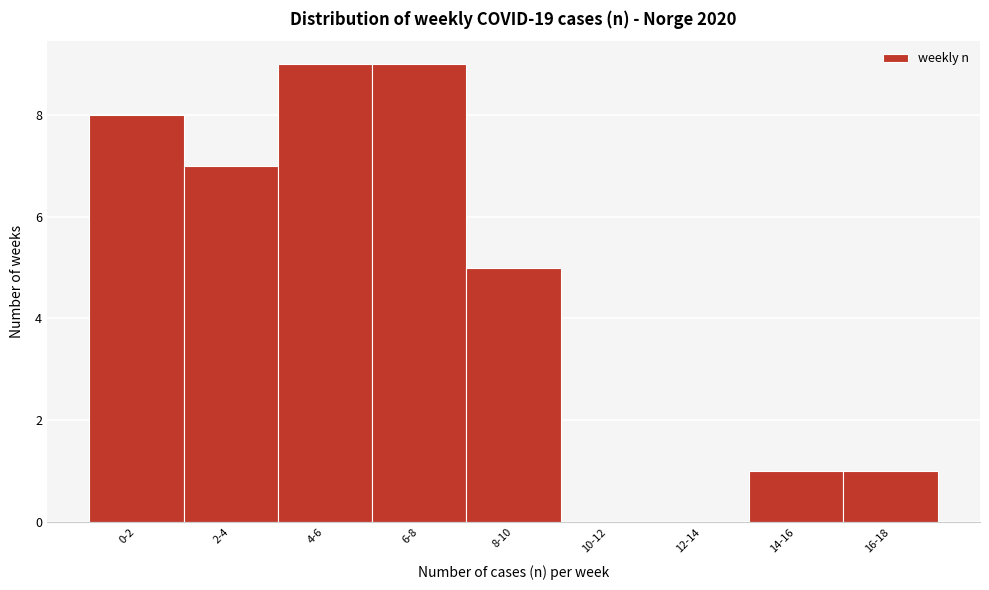

Reading right to left, what are all the values shown in this chart?

16-18=1	14-16=1	12-14=0	10-12=0	8-10=5	6-8=9	4-6=9	2-4=7	0-2=8